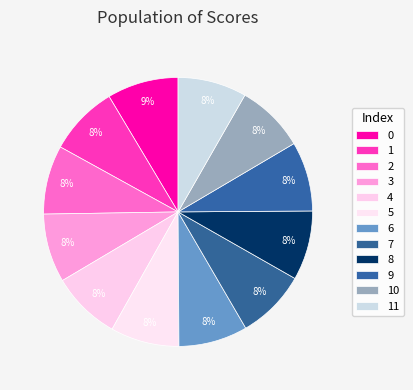

How many slices are in this pie chart?

12